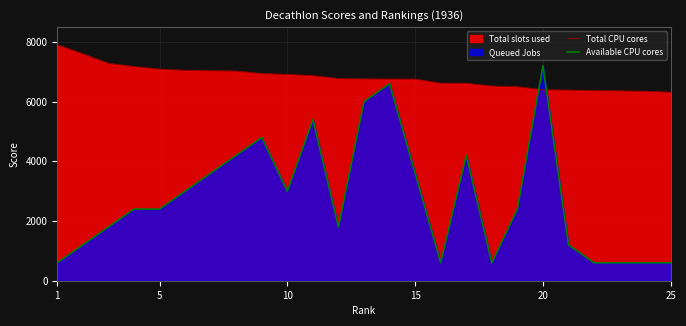

Which series has the largest range (max minus min)?

Available CPU cores